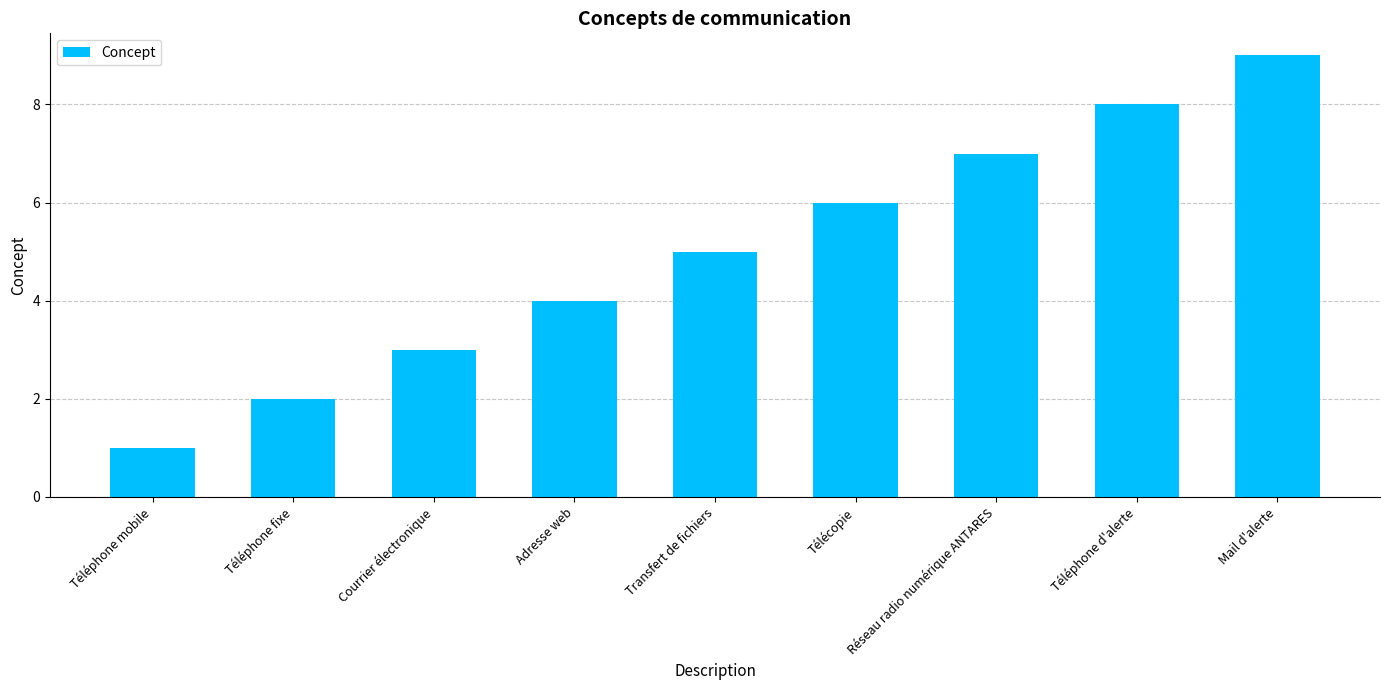

Which label corresponds to the smallest value in the chart?

Téléphone mobile